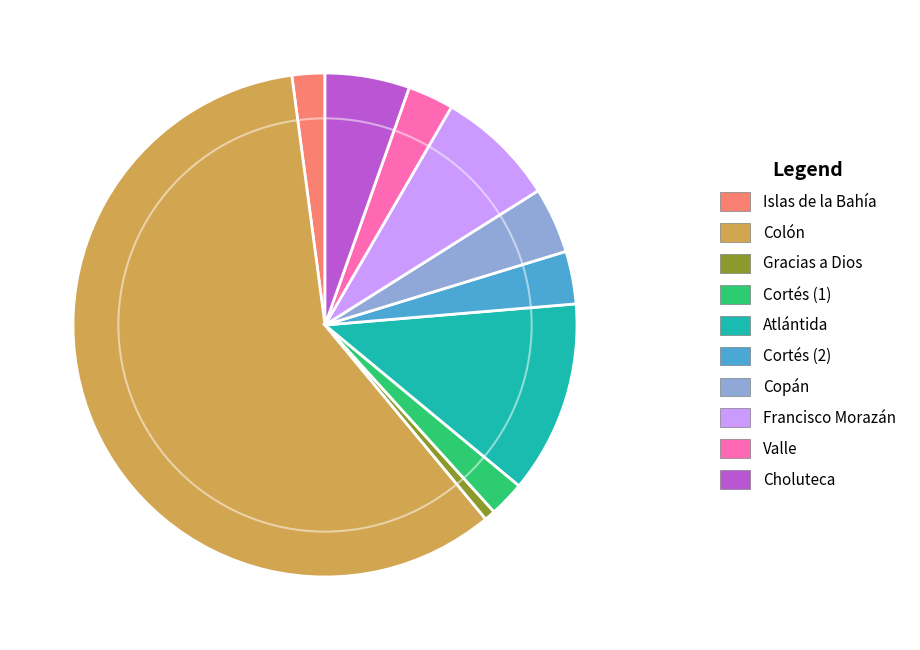

What is the smallest slice in the pie chart?

Gracias a Dios